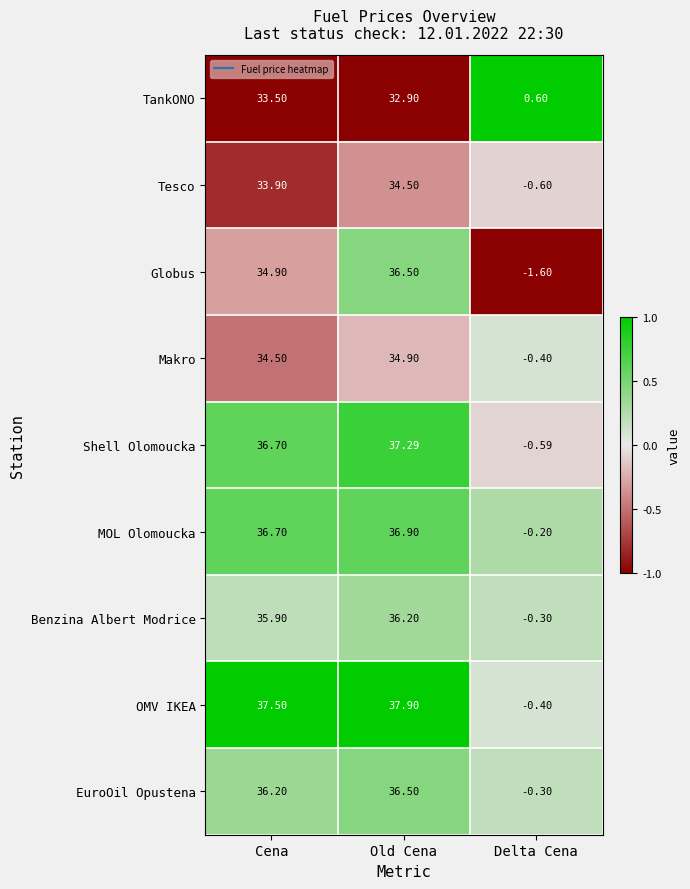

At which category is the sum across all series the highest?

Old Cena